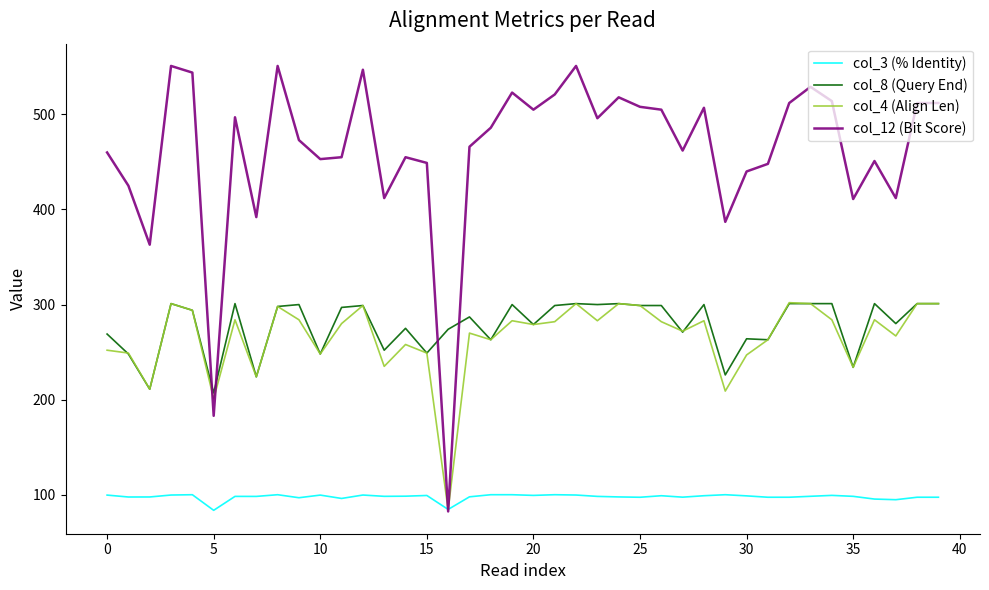

What is the smallest value displayed?

82.4